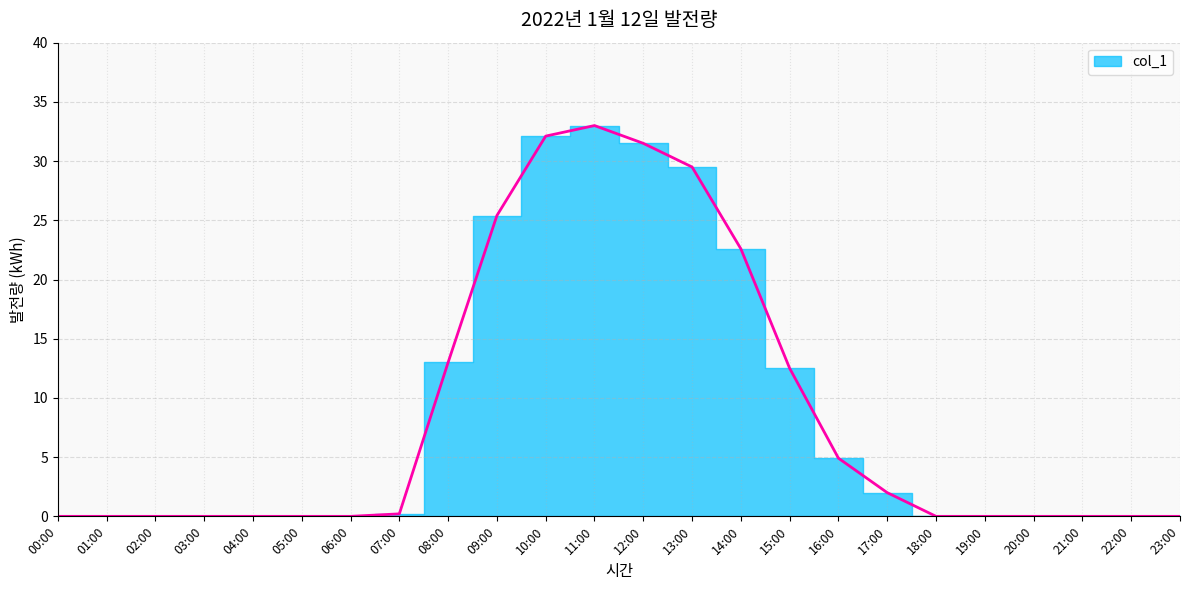

What is the difference between the maximum and minimum values?

33.0